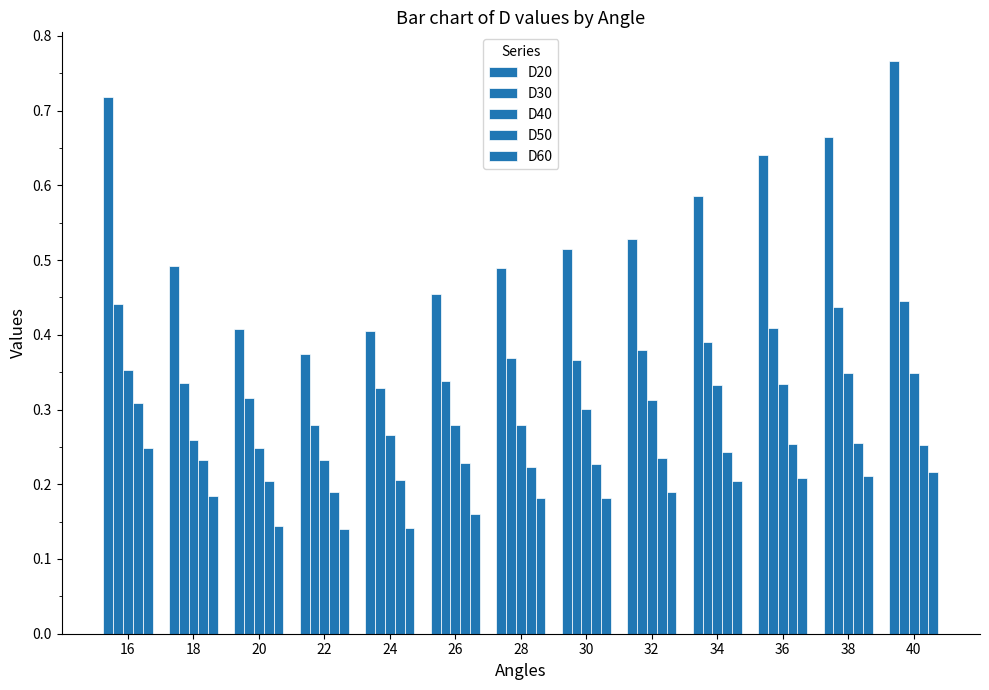

At which label is D40 closest to 0?

22